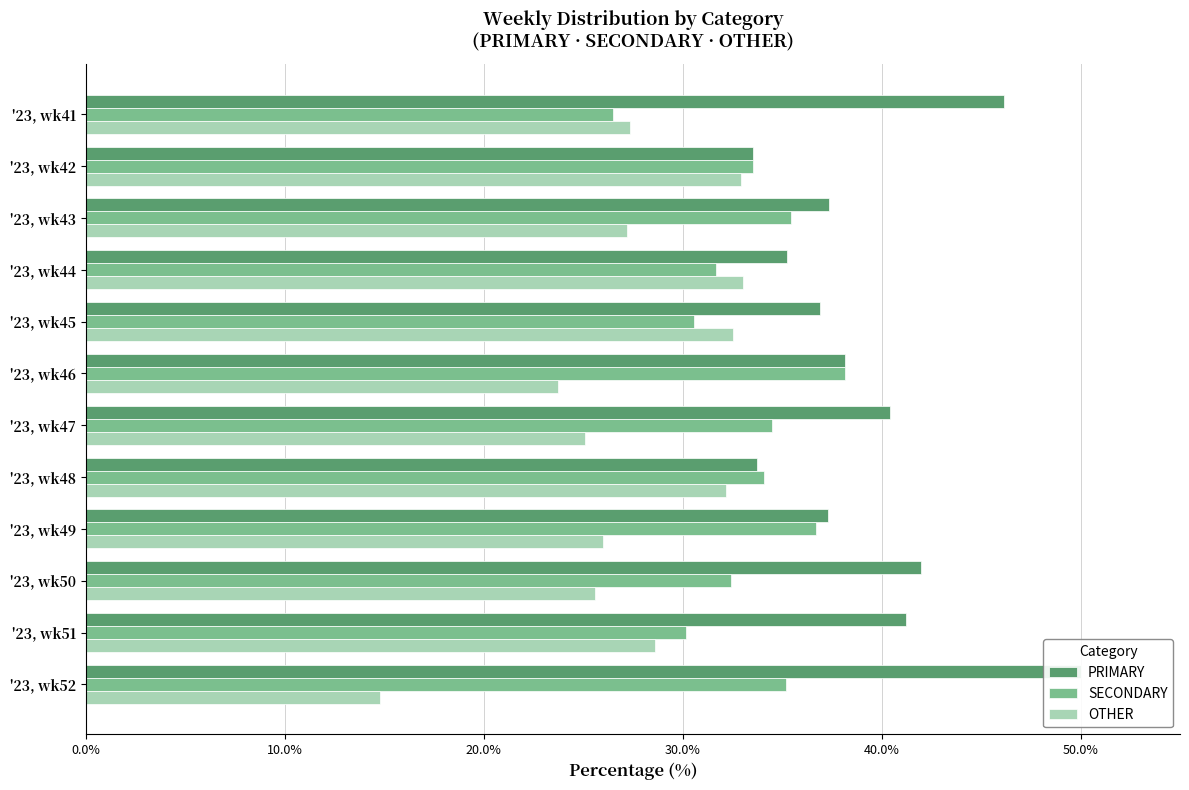

Which series changed the most between '23, wk42 and '23, wk49?

OTHER